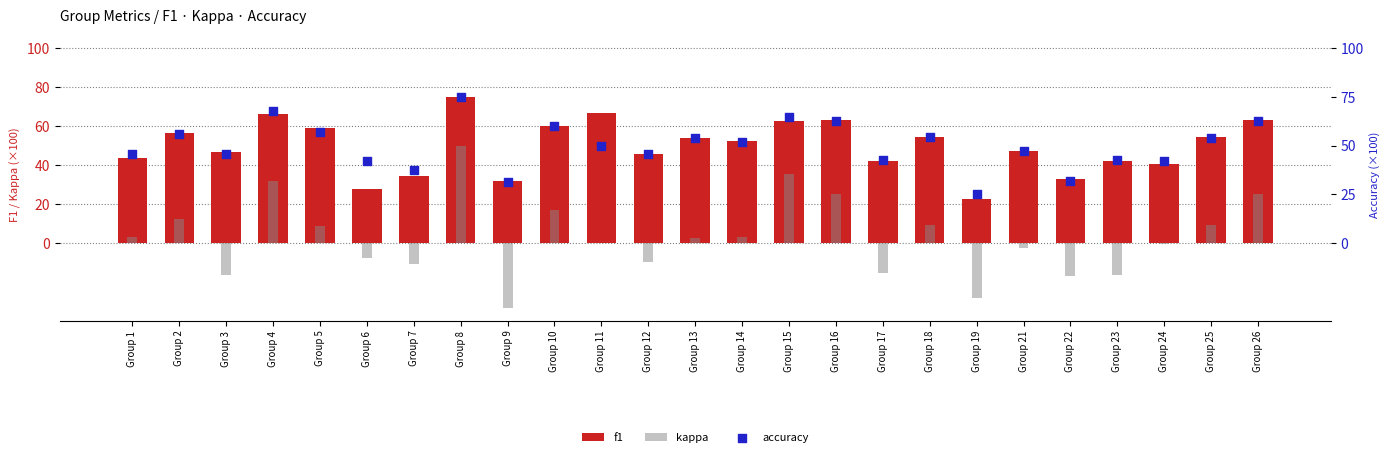

What are all the series names shown in the legend?

f1, kappa, accuracy